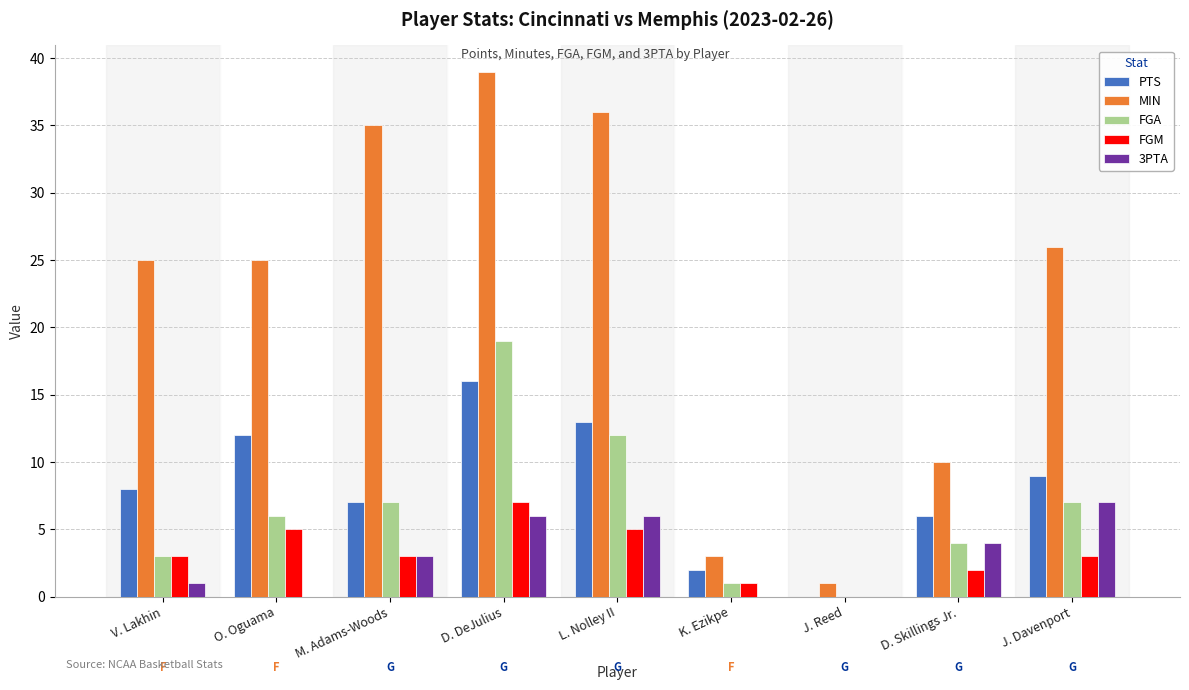

True or false: FGM has a value of 1 at M. Adams-Woods.

False